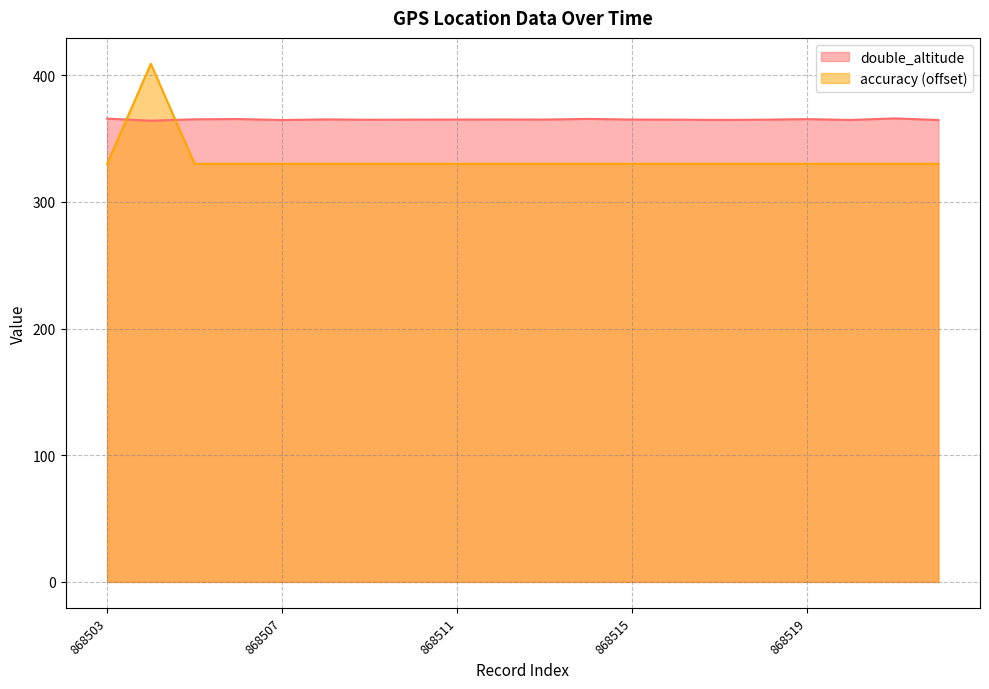

Which category has the lowest value in the double_altitude series?

868504